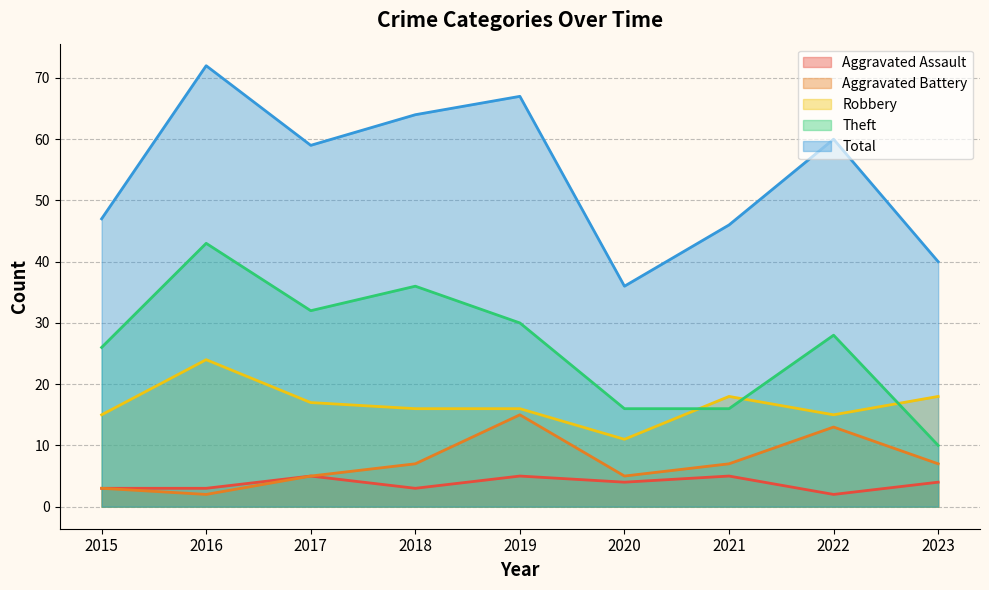

At which label is Theft closest to 26?

2015